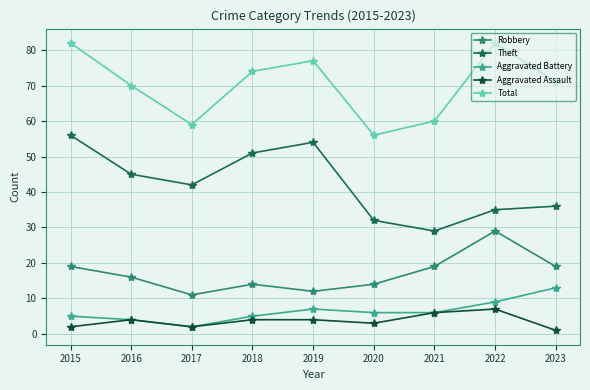

Which series has the largest total across all categories?

Total